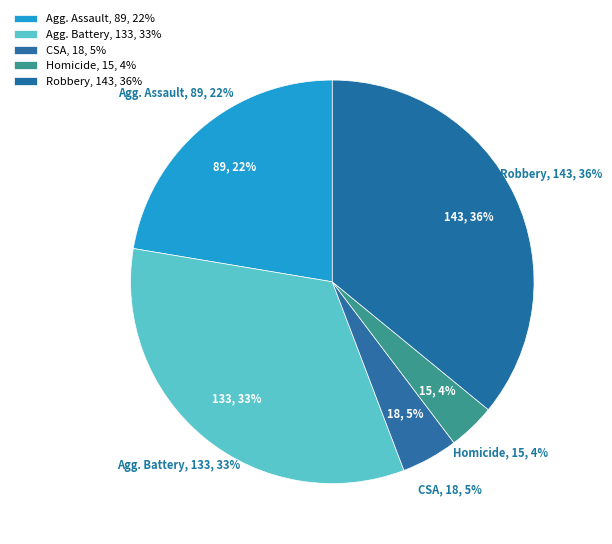

What is the ratio of the value at Criminal Sexual Assault to the value at Robbery?

0.1